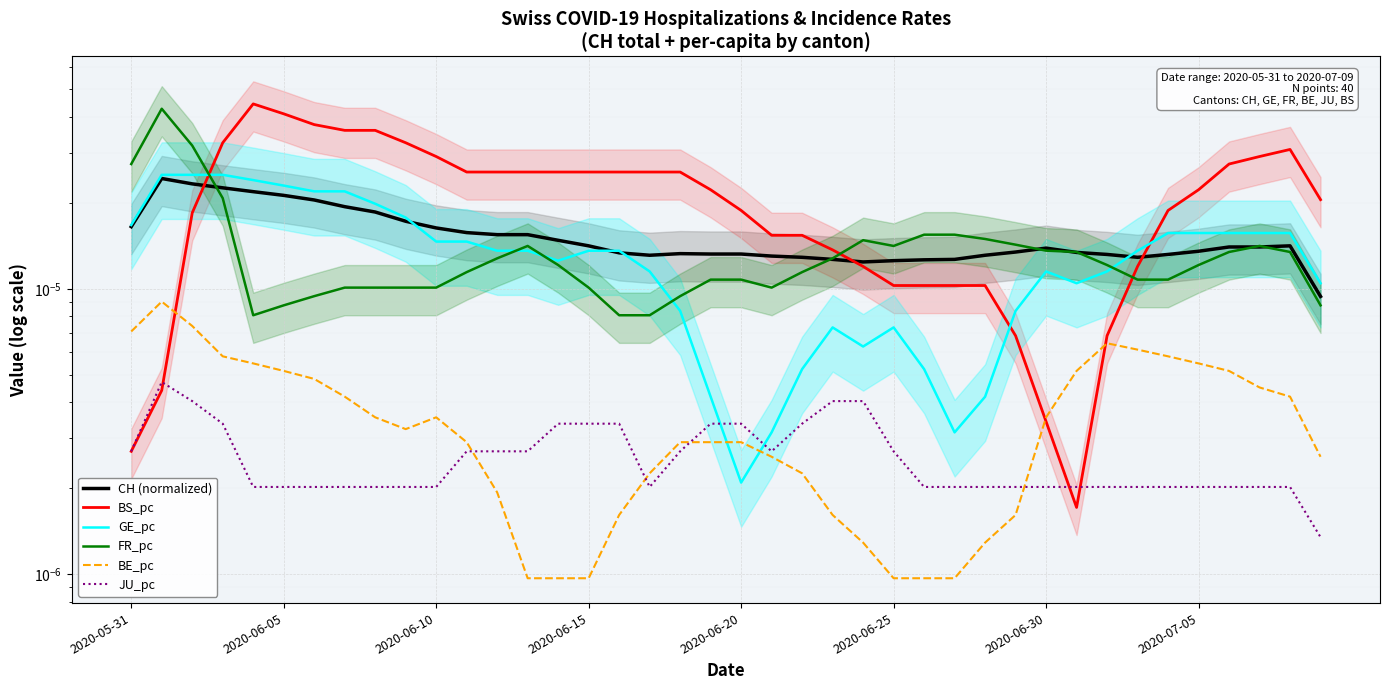

Which series changed the most between 2020-07-05 and 33?

BS_pc